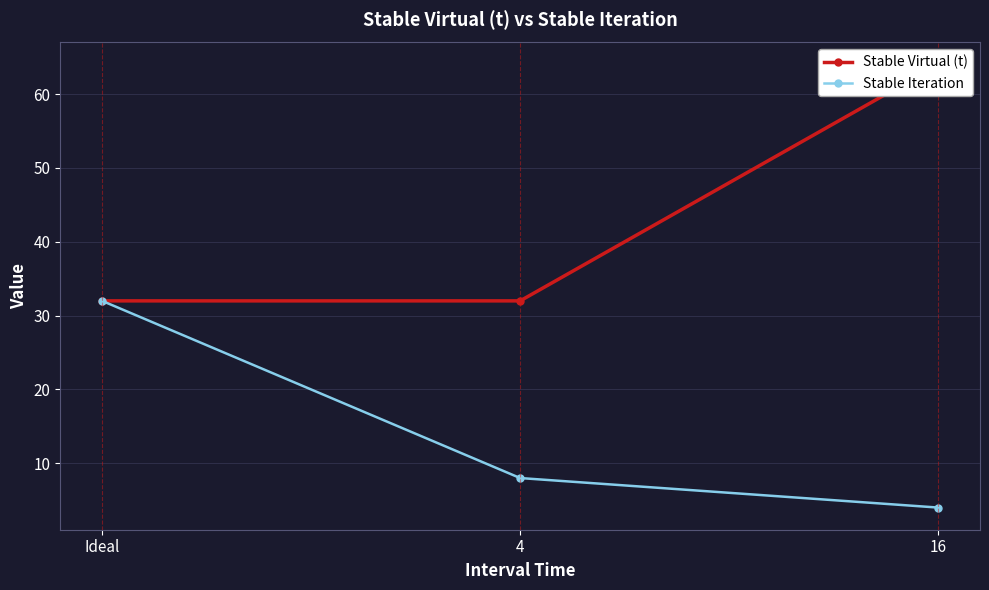

Rank the categories by Stable Virtual (t) value from highest to lowest.

16, Ideal, 4